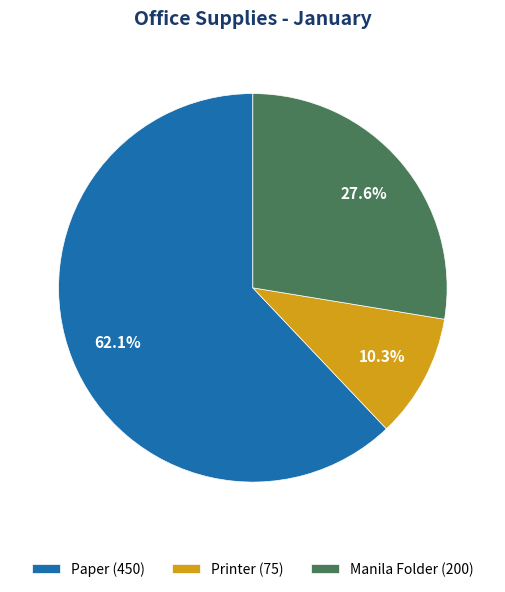

Rank the categories by value from highest to lowest.

Paper, Manila Folder, Printer